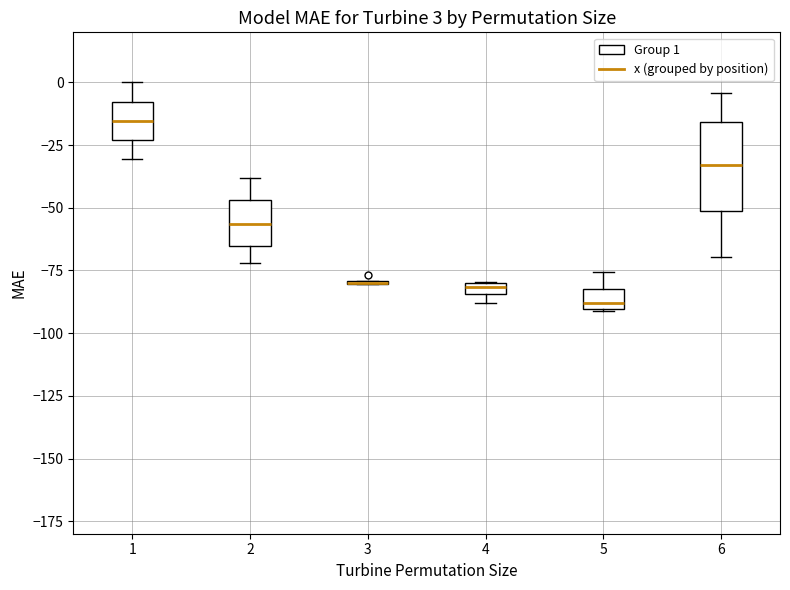

Which box is the tallest, from its lower edge to its upper edge?

6